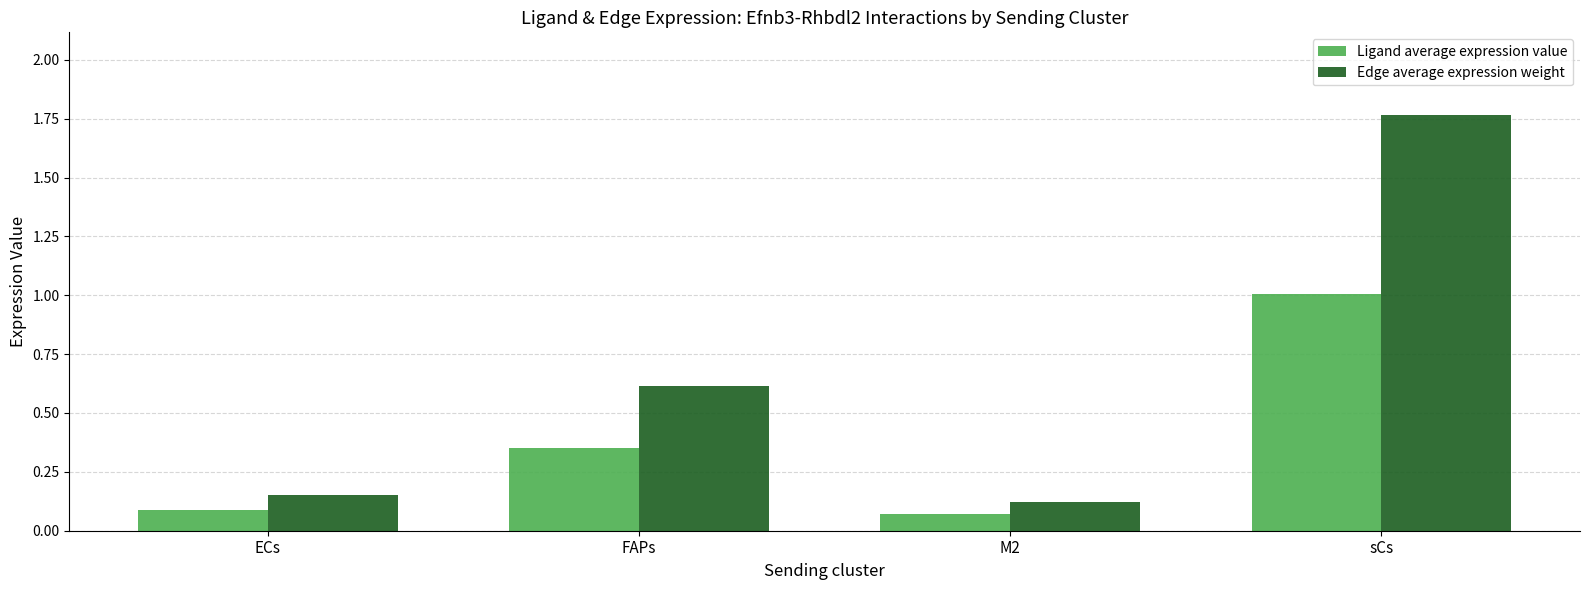

Is the value of Ligand average expression value at ECs greater than the value of Edge average expression weight at ECs?

No